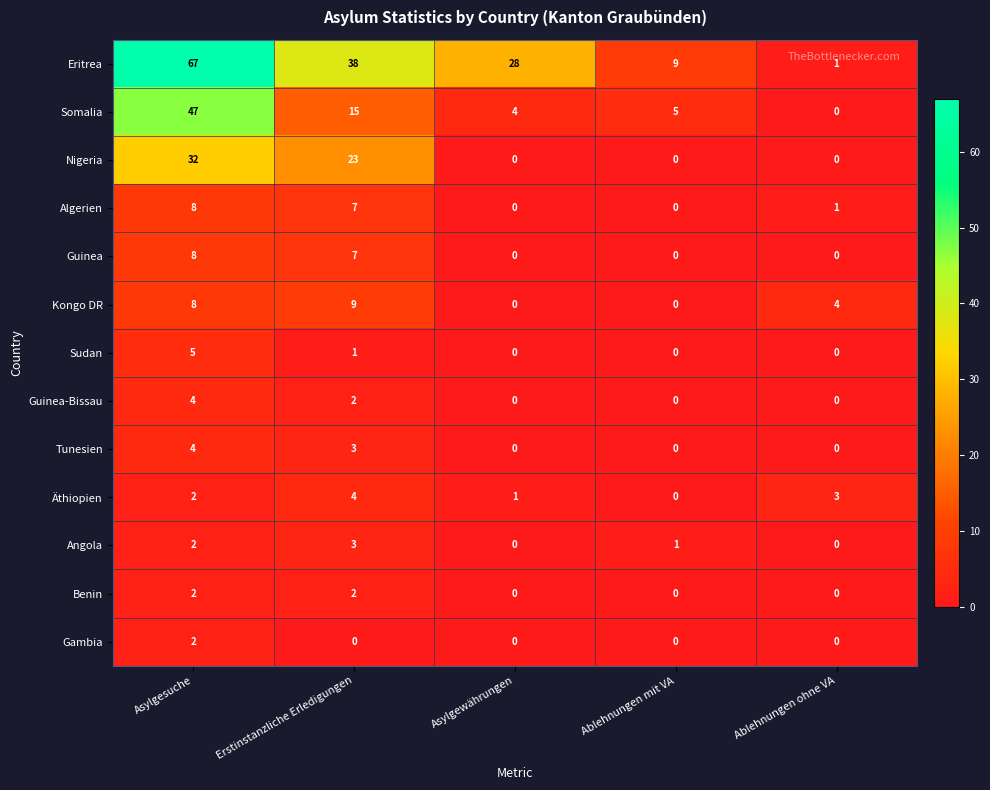

Between Erstinstanzliche Erledigungen and Ablehnungen mit VA, which series saw the biggest shift?

Eritrea